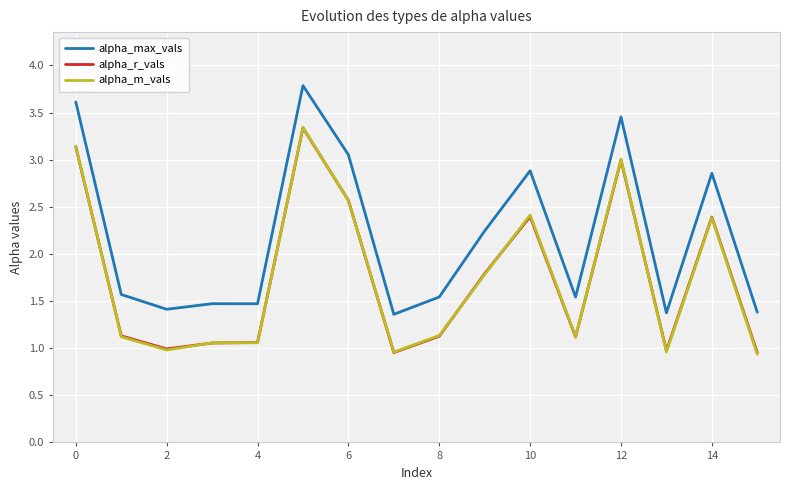

Which series has the largest total across all categories?

alpha_max_vals